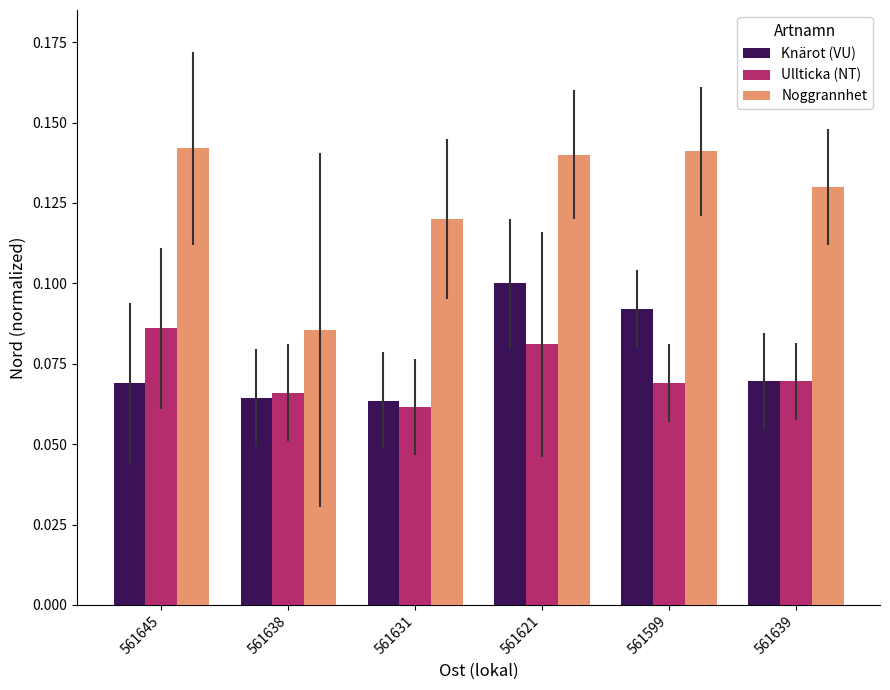

Count the number of categories in the chart.

6